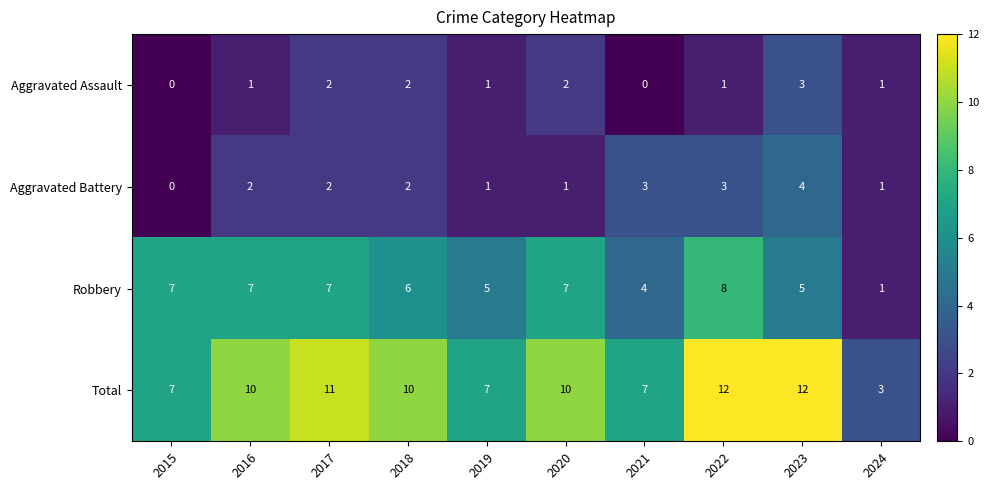

What is the difference between the maximum and minimum values in the Aggravated Battery series?

4